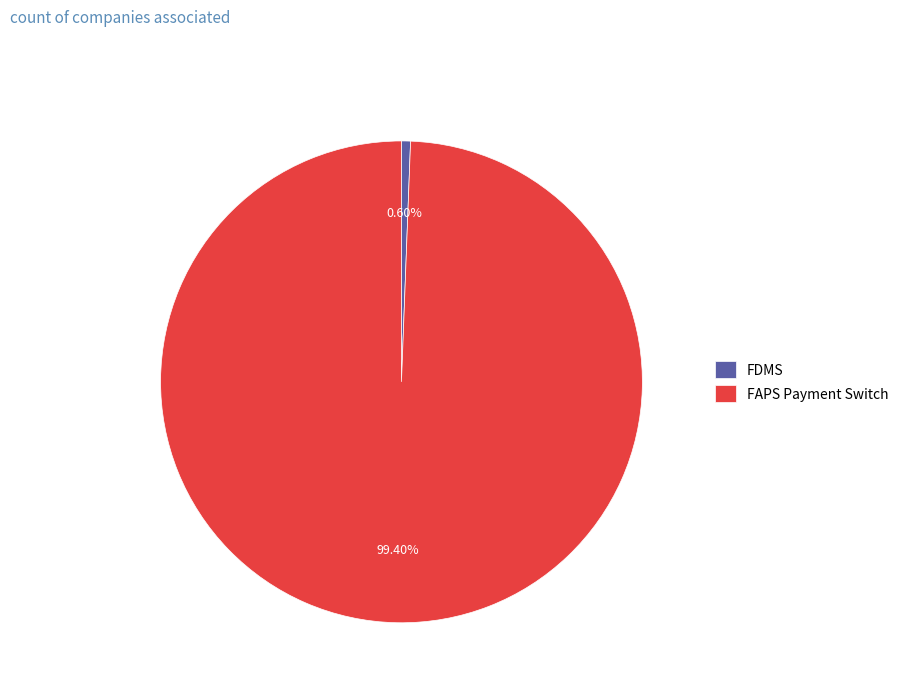

Which category accounts for the majority?

FAPS Payment Switch